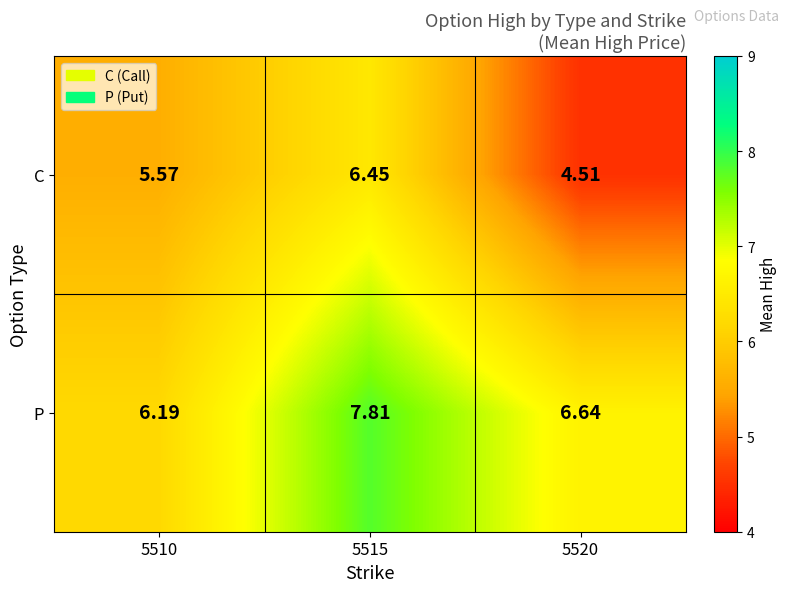

How many series are shown in this chart?

2